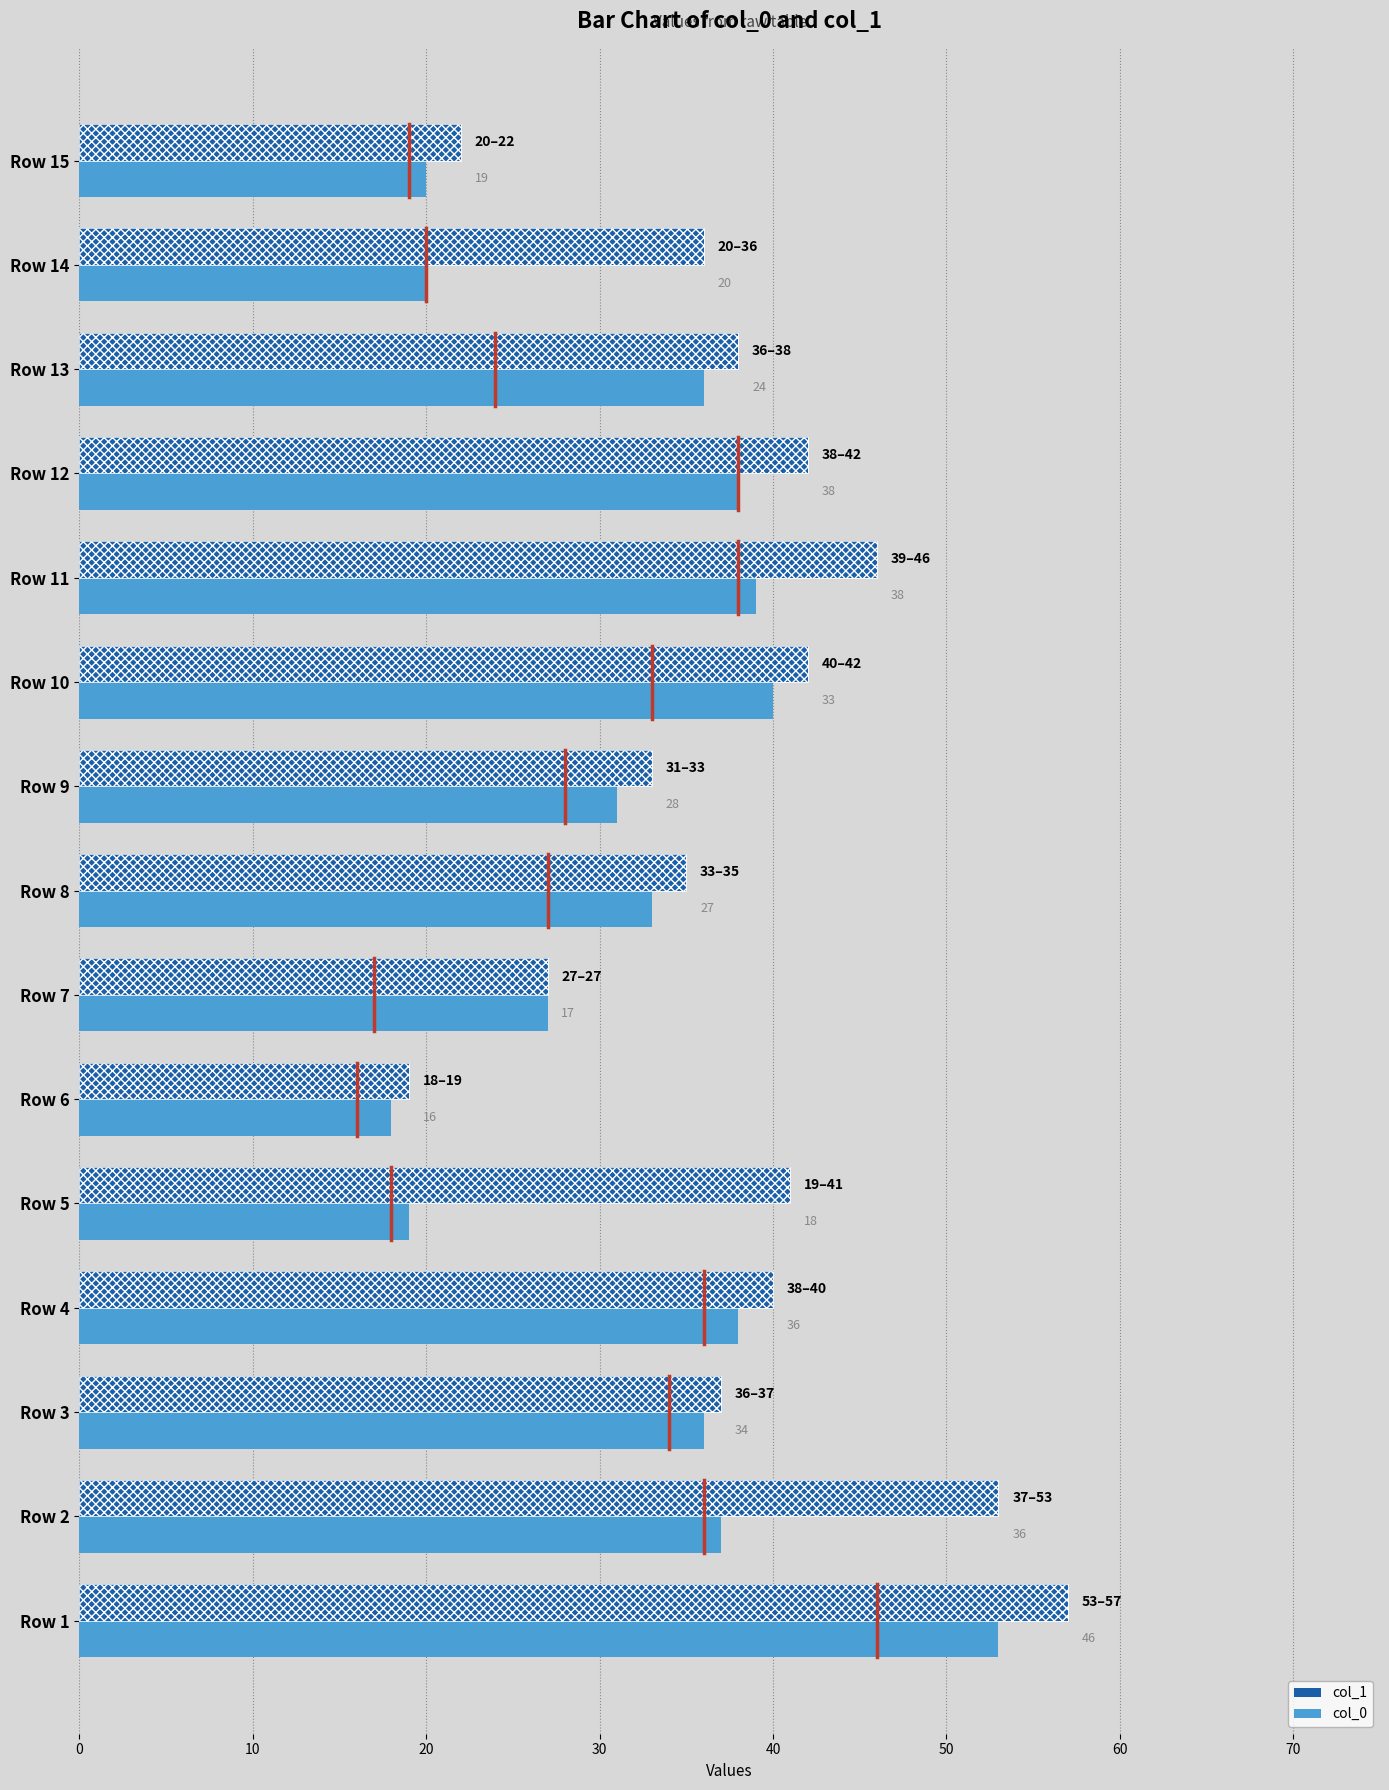

List the series in order of their peak value, lowest first.

col_0, col_1